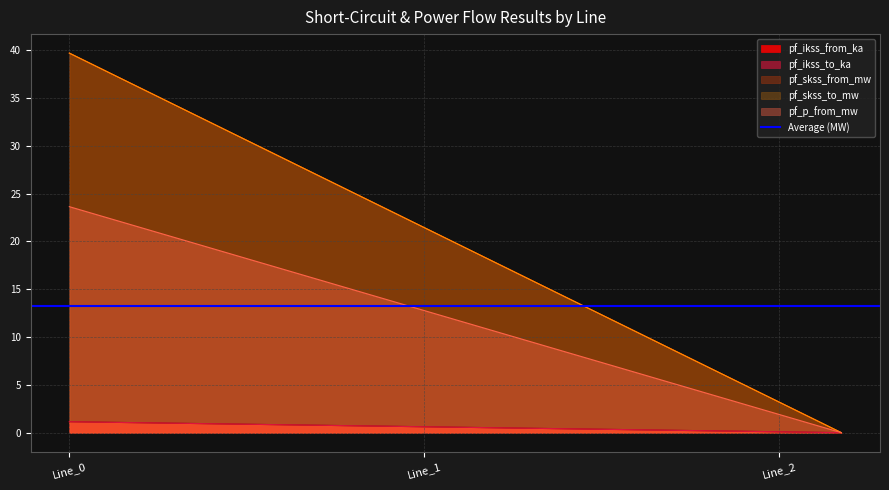

How many lines are shown in the chart?

5